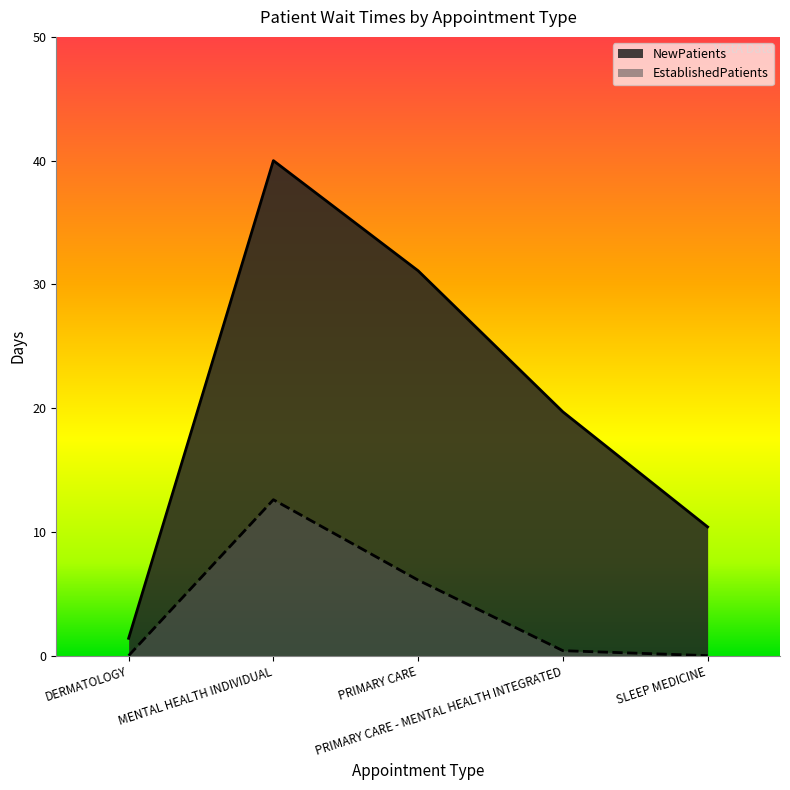

How many distinct data groups are displayed?

2